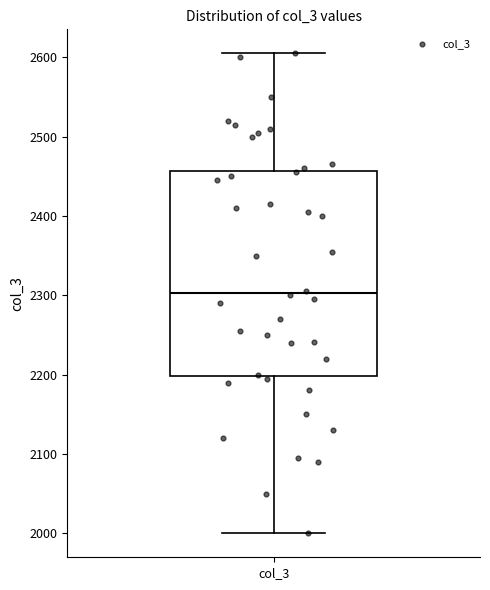

Where does the upper whisker of the box for col_3 end on the y-axis? The values are not printed on the chart, so give them approximately, as read against the axis.

2610